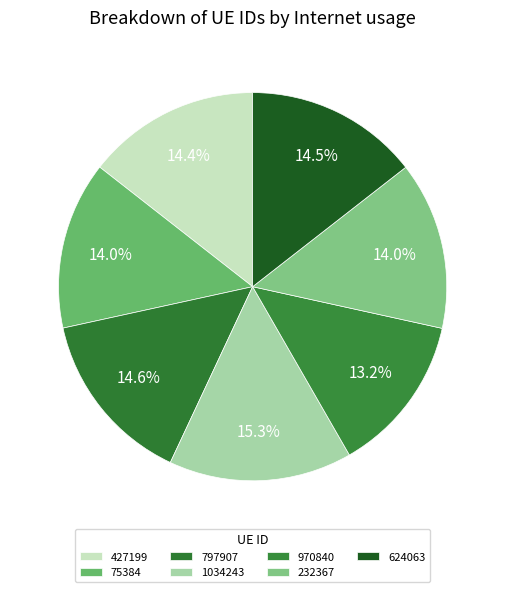

What is the ratio of the value at 970840 to the value at 1034243?

0.9